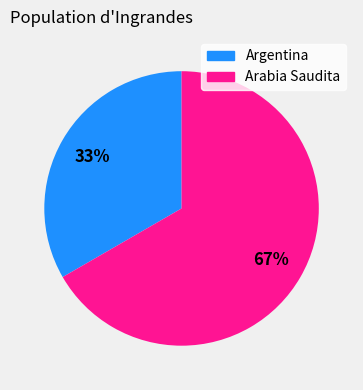

True or false: Argentina accounts for 45% of the total.

False